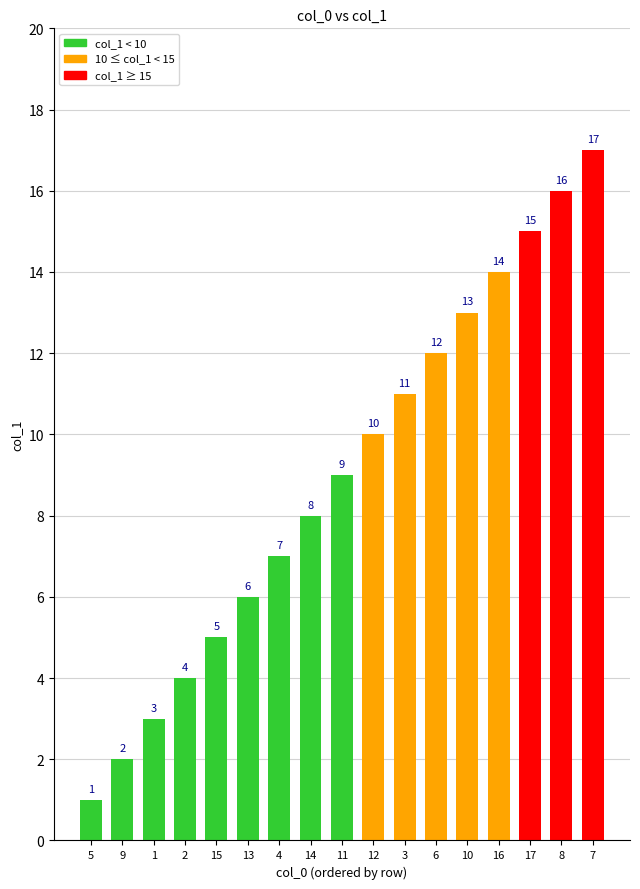

How many distinct data groups are displayed?

1